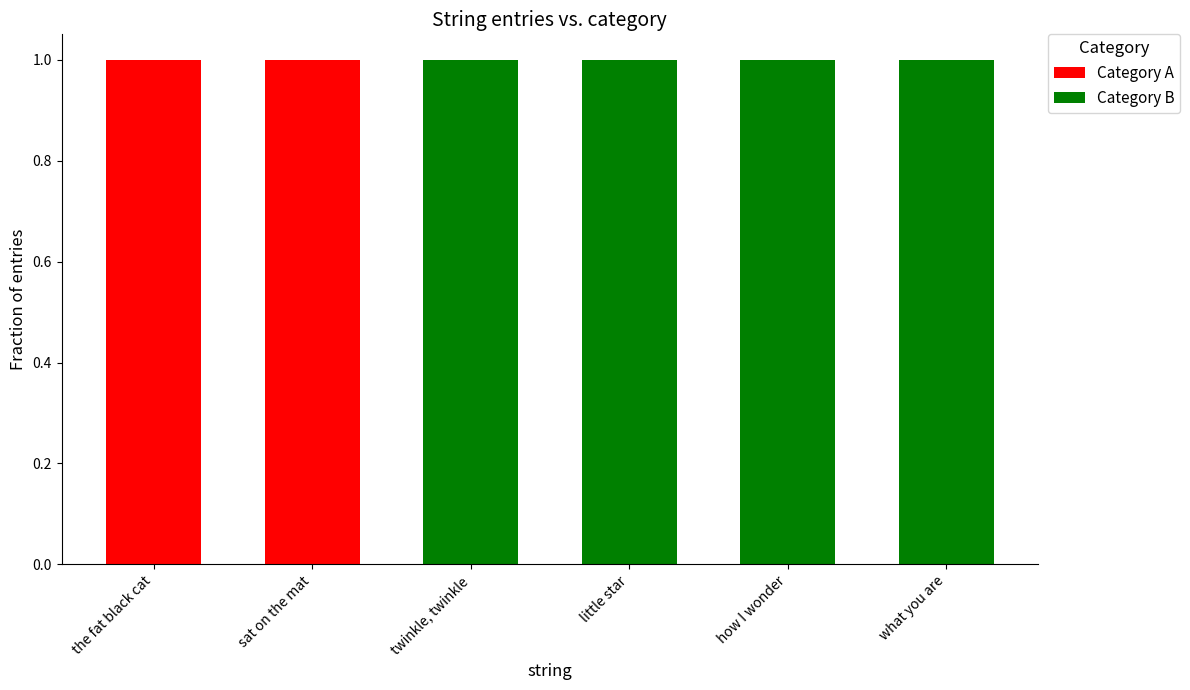

The value of Category A at what you are is 0. True or false?

True